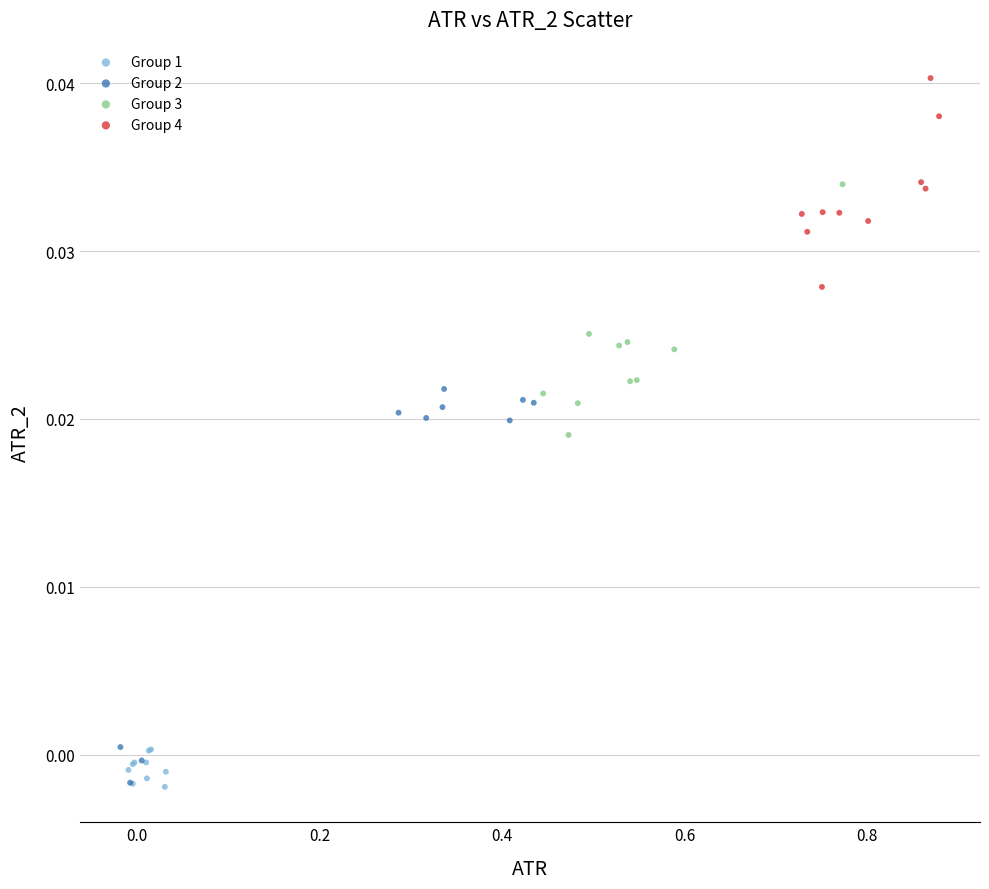

Which series has the largest Y range (max minus min)?

Group 2